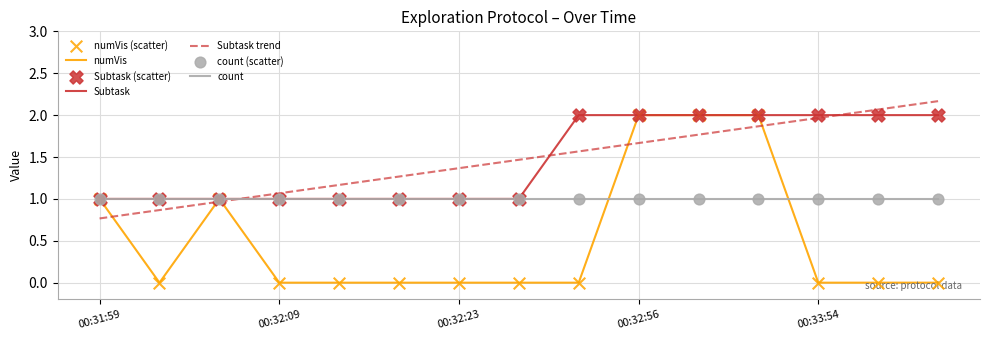

Which series has the widest spread of values?

numVis